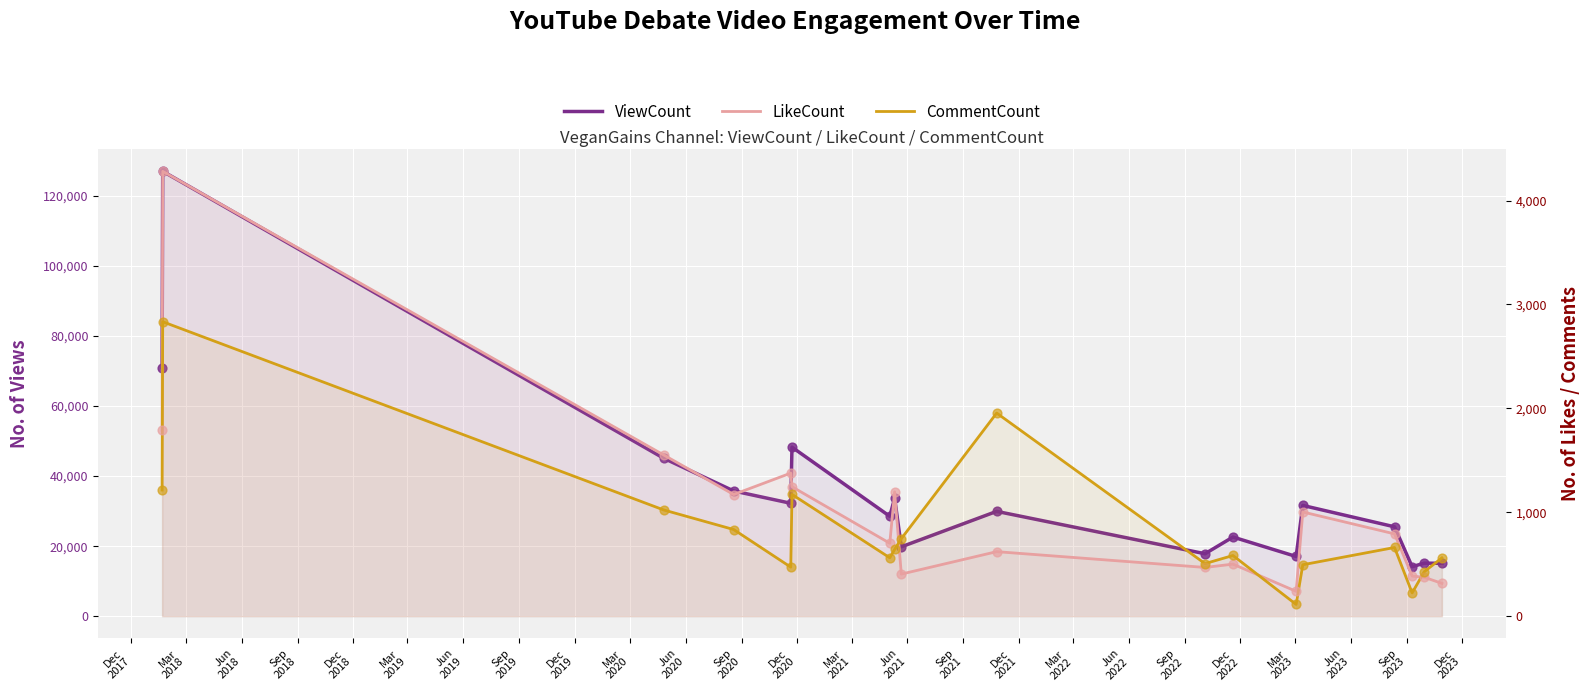

Which series has the largest total across all categories?

ViewCount